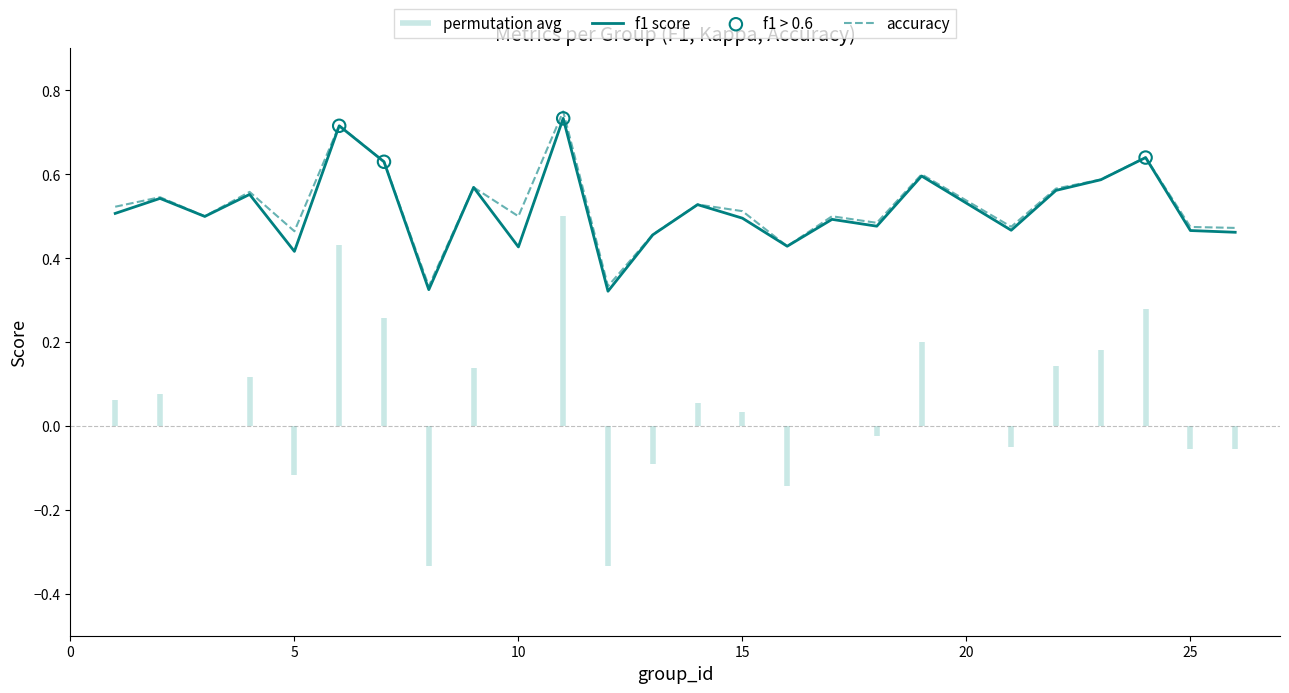

What is the total value across all series at 14?

1.1